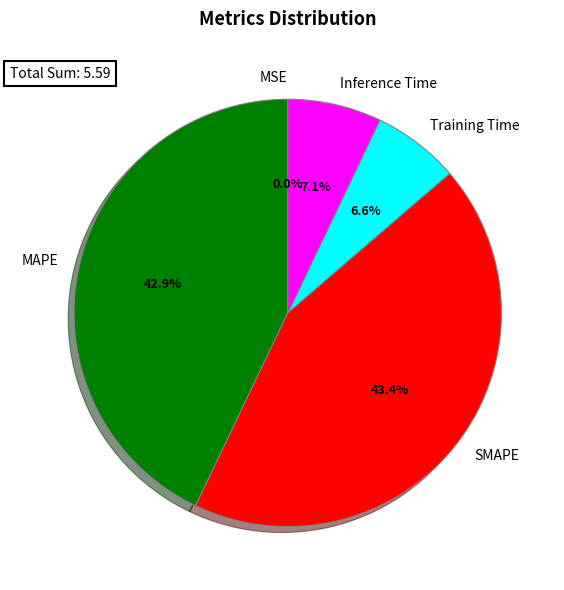

Between Training Time and Inference Time, which is larger?

Inference Time